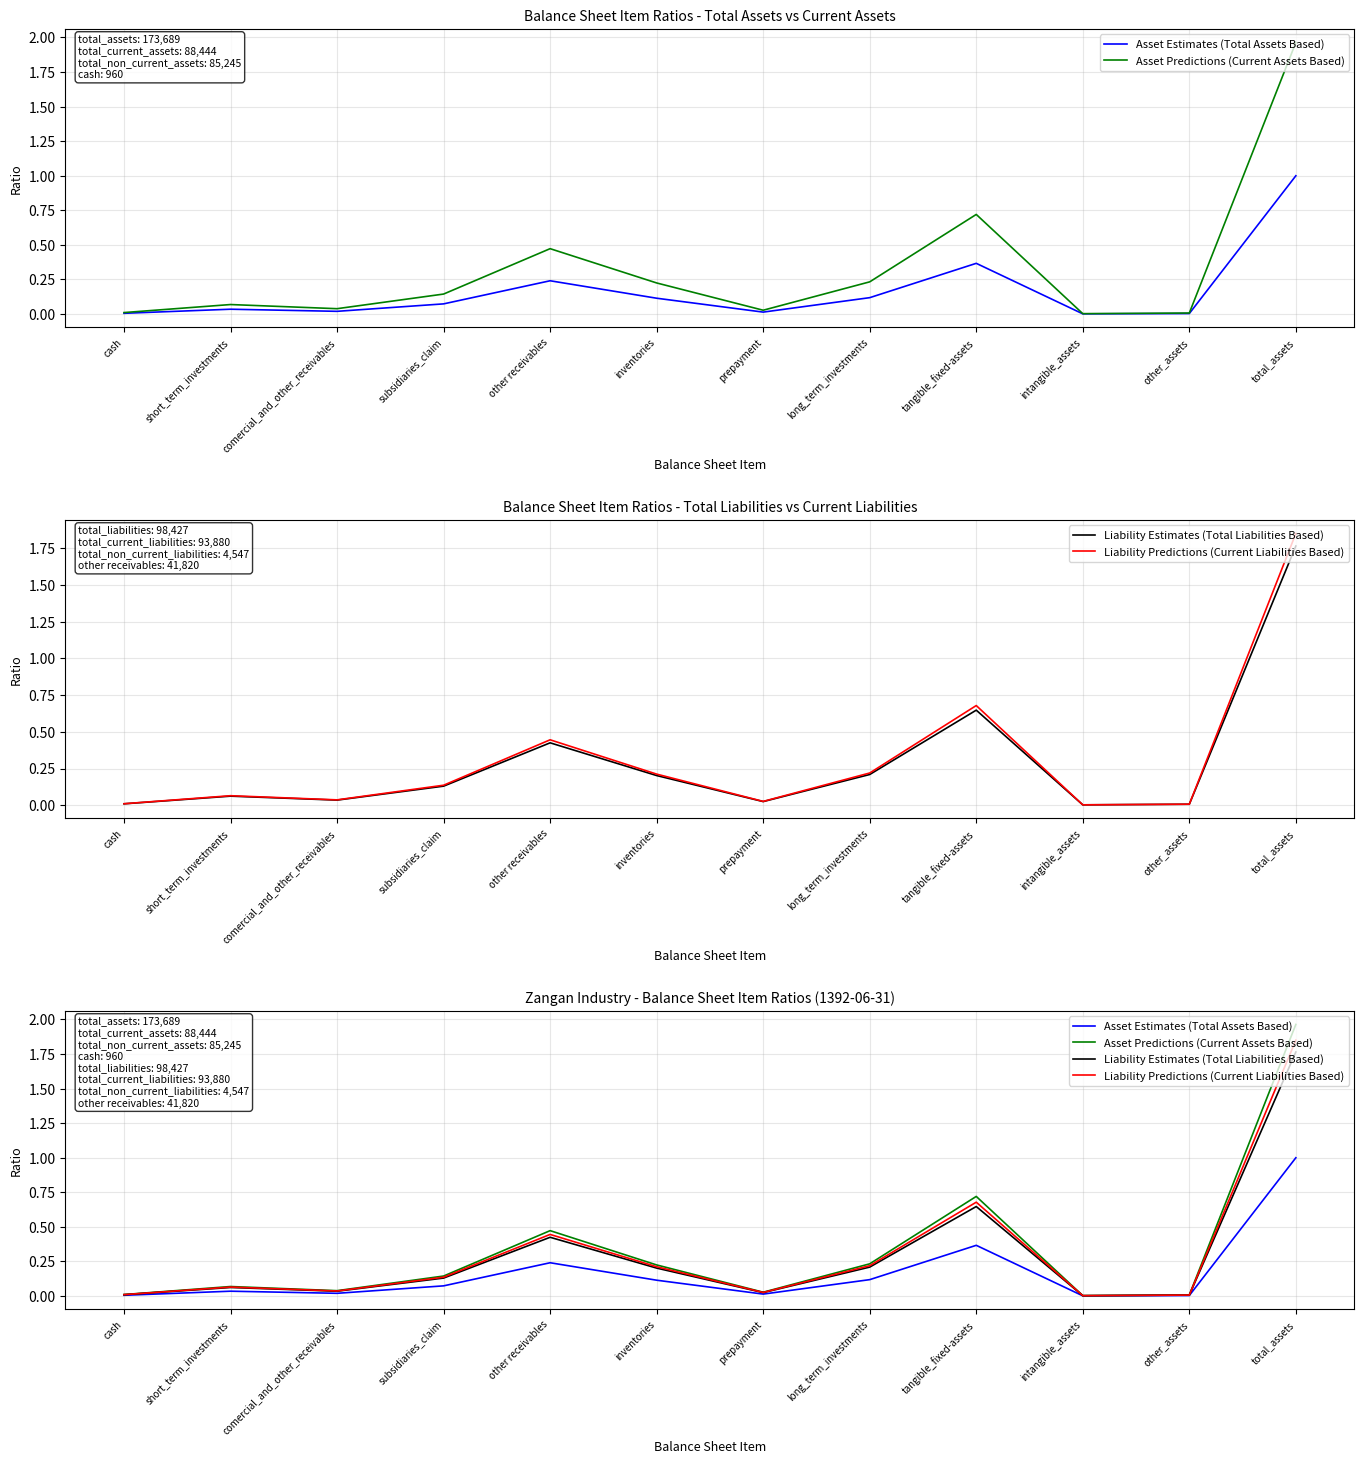

Is the value of Asset Estimates (Total Assets Based) at other_assets greater than the value of Liability Estimates (Total Liabilities Based) at total_assets?

No